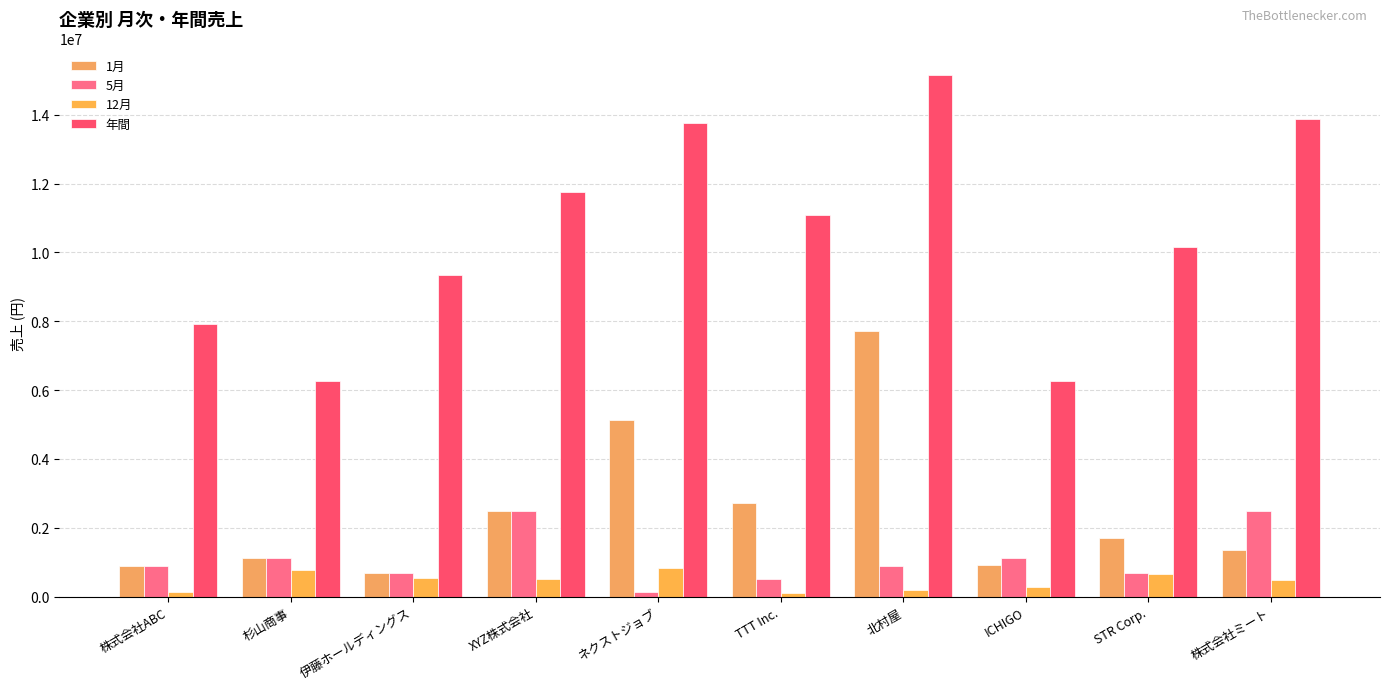

Does the chart contain stacked bars?

No